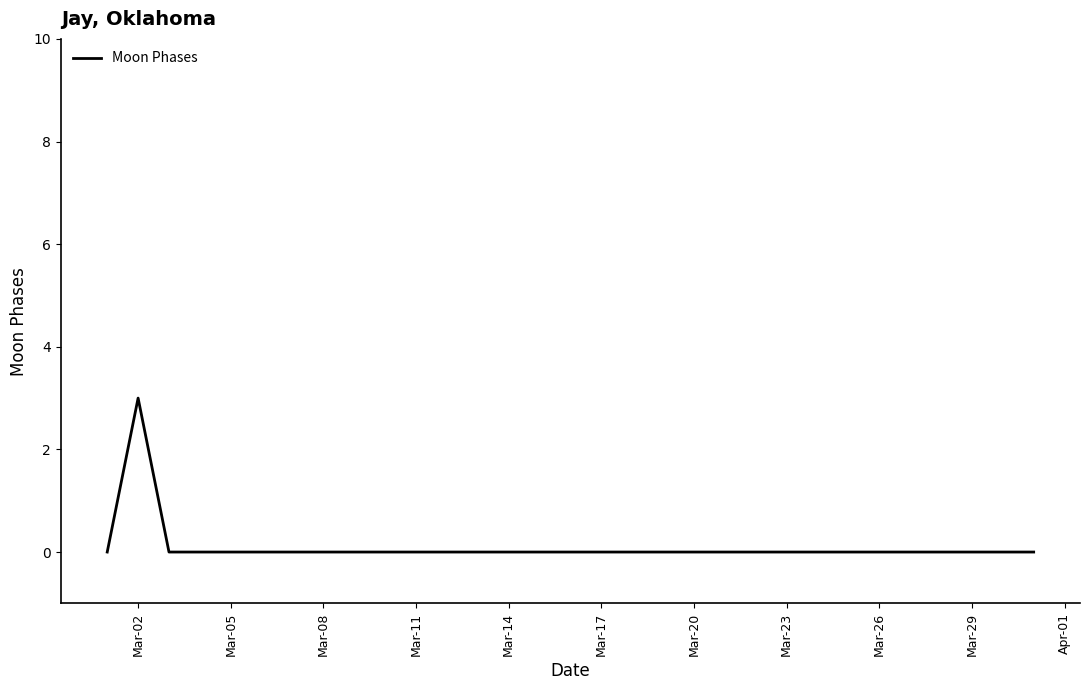

What is the maximum value shown in the chart?

3